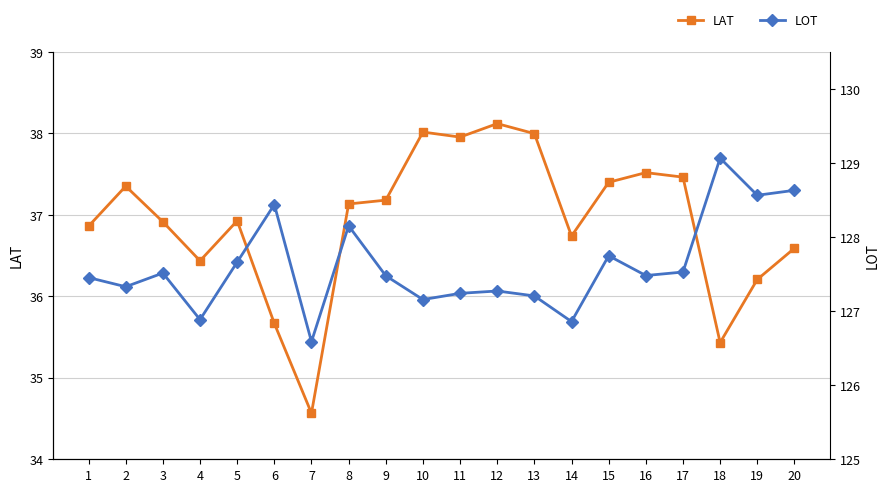

In LAT, how many points are higher than both neighbors (excluding endpoints)?

5